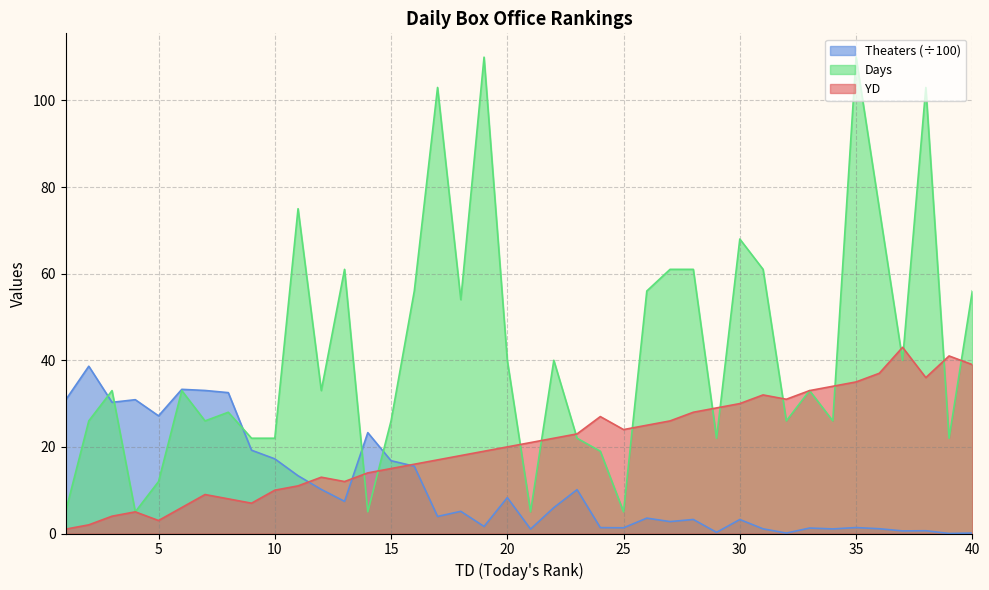

Which series ends up on top after the final intersection of Days and YD?

Days